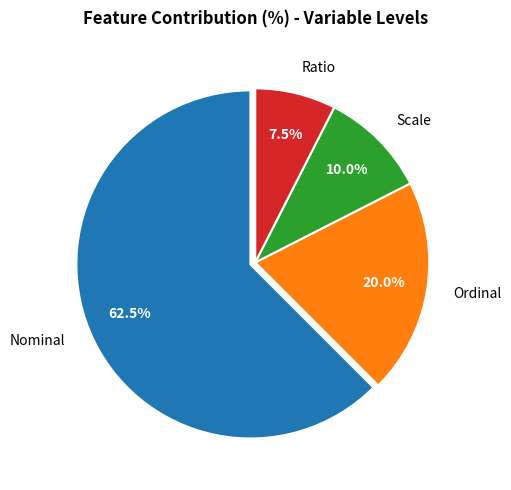

What is the smallest slice in the pie chart?

Ratio